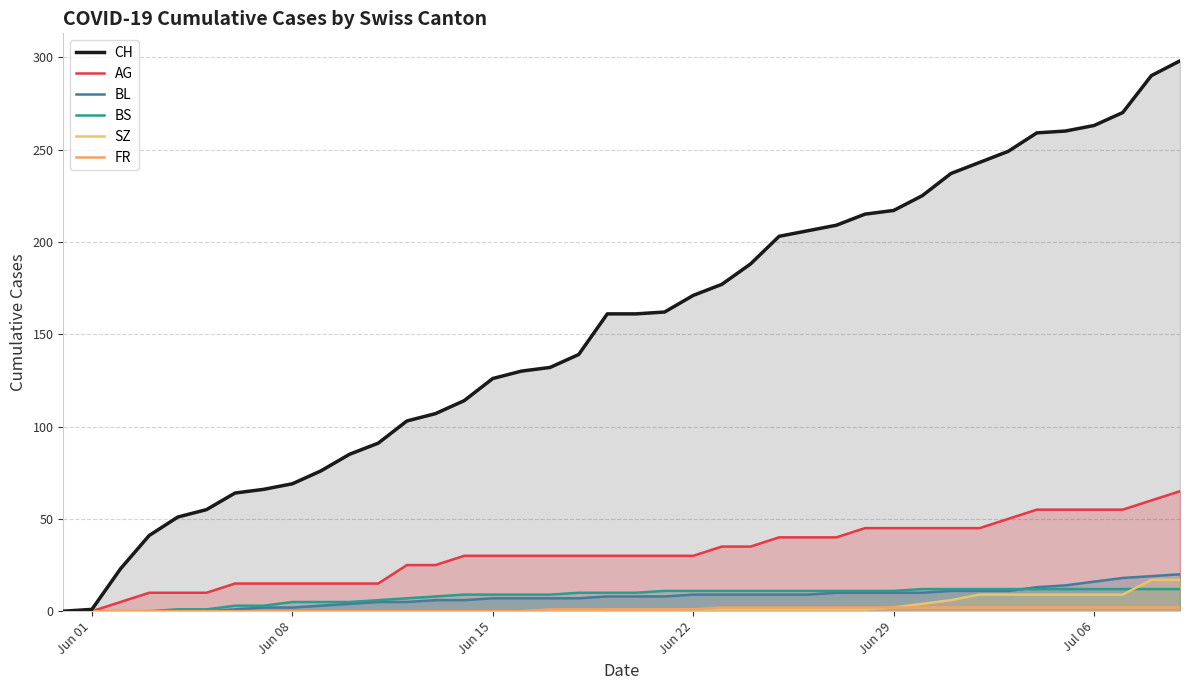

Which series has the widest spread of values?

CH